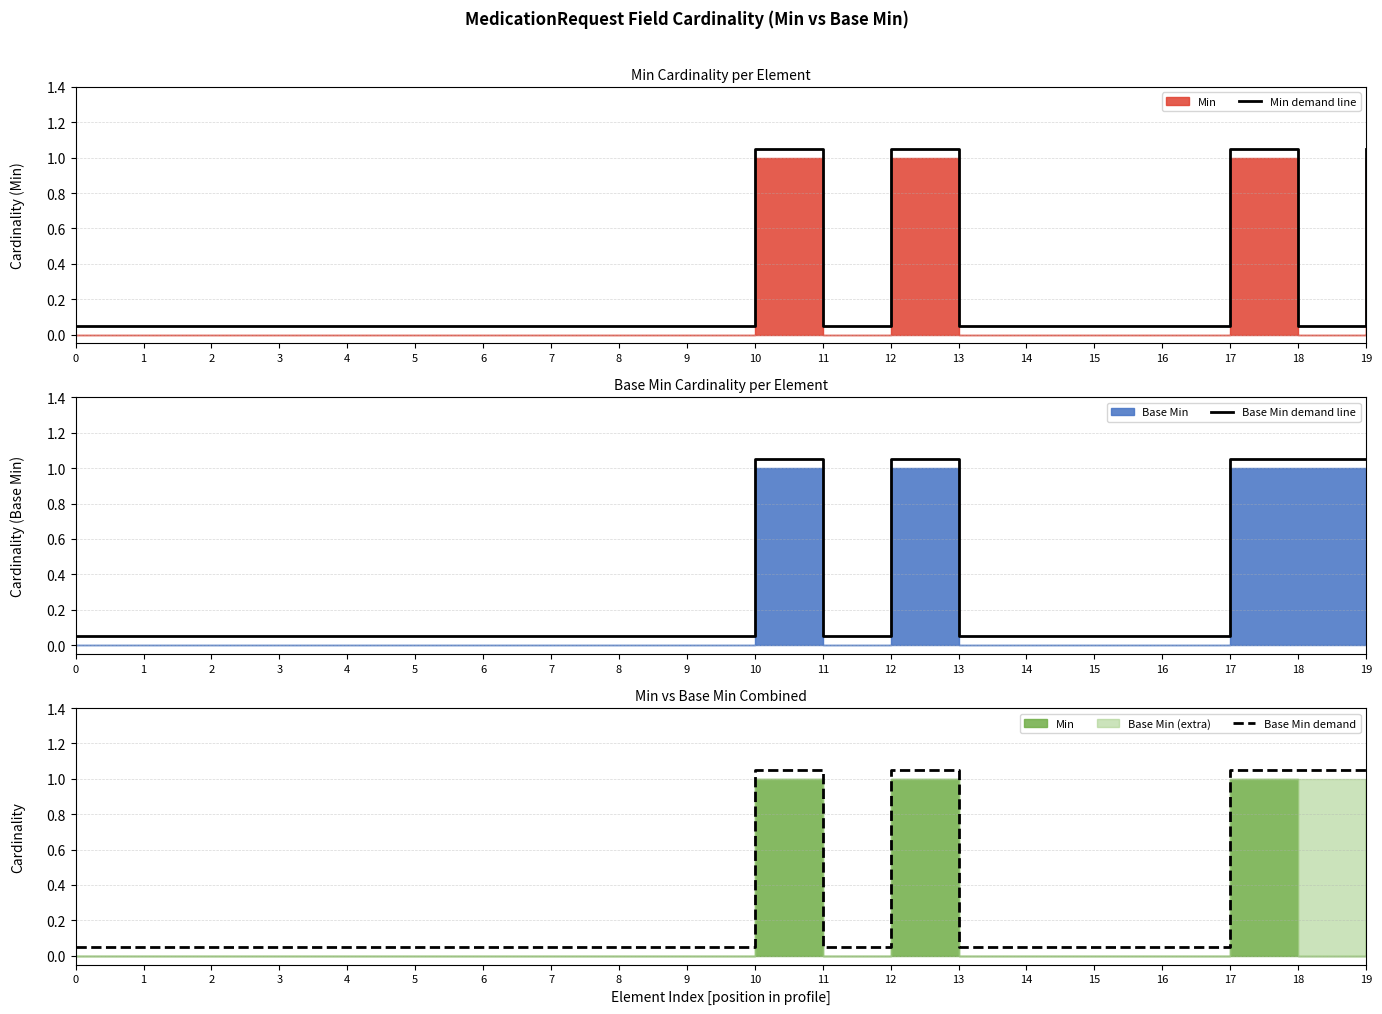

List the series in order of their peak value, highest first.

Min demand line, Base Min demand line, Base Min demand